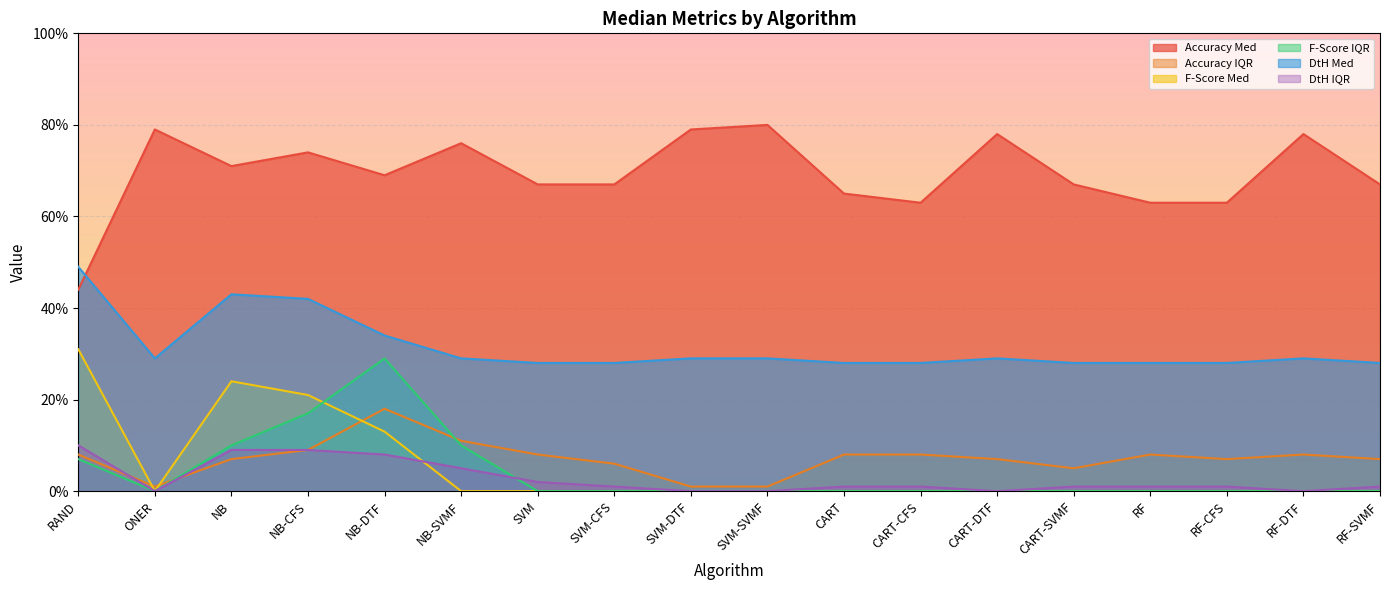

What is the sum of the Accuracy Med values at RF and NB-CFS?

1.4